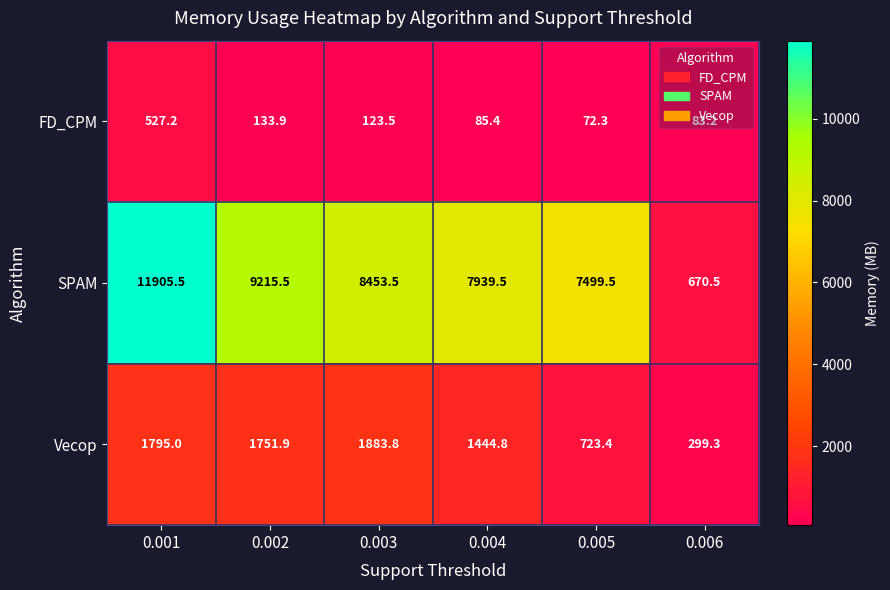

What is the difference between the highest and lowest values at 0.006?

587.3